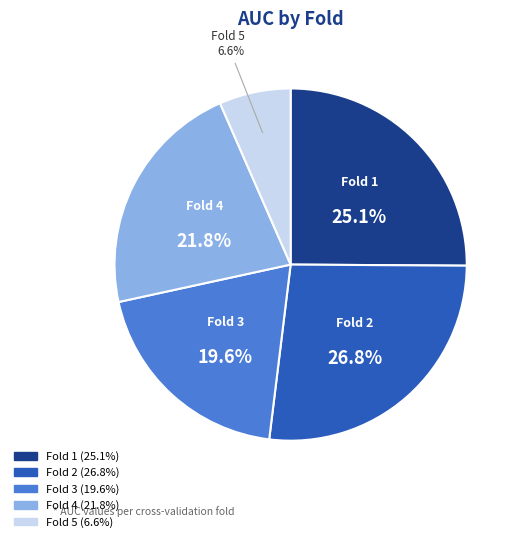

Is Fold 3 the majority of the pie?

No